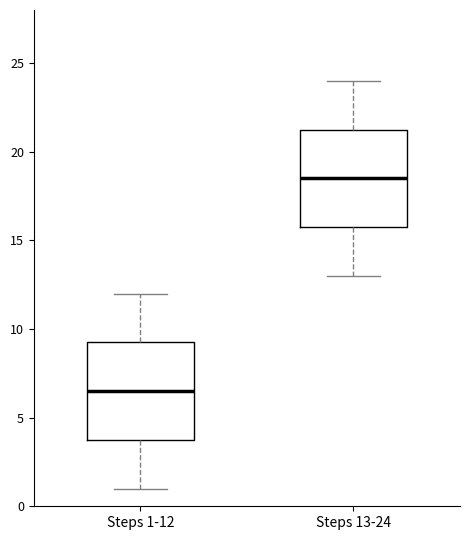

Reading left to right, read every box against the y-axis: the position of its median line, the range the box covers, and the ends of its whiskers. The values are not printed on the chart, so give them approximately, as read against the axis.

Steps 1-12: median 6.5, box 4.0 to 9.5, whiskers 1.0 to 12.0
Steps 13-24: median 18.5, box 16.0 to 21.5, whiskers 13.0 to 24.0